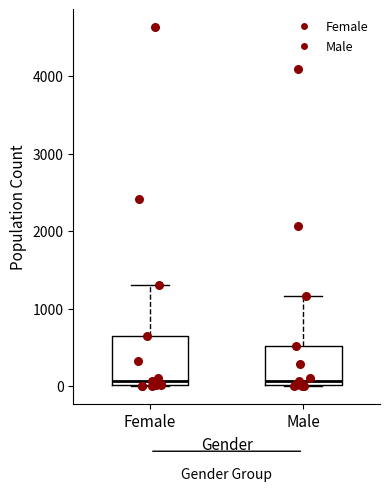

Reading left to right, read every box against the y-axis: the position of its median line, the range the box covers, and the ends of its whiskers. The values are not printed on the chart, so give them approximately, as read against the axis.

Female: median 100, box 0 to 600, whiskers 0 to 1300
Male: median 100, box 0 to 500, whiskers 0 to 1200